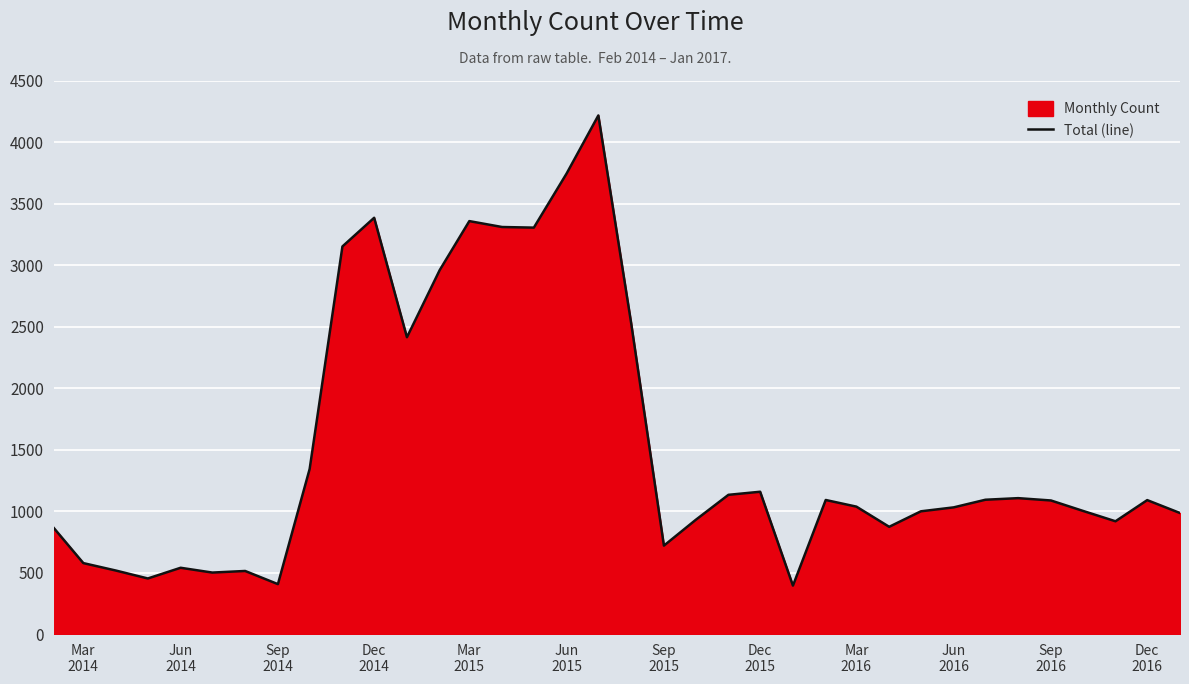

How many series are shown in this chart?

1